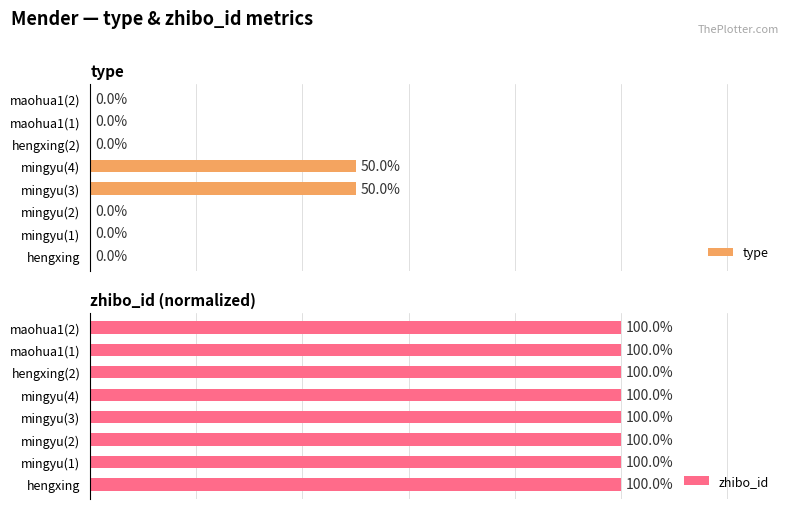

How many bars are there in total?

16